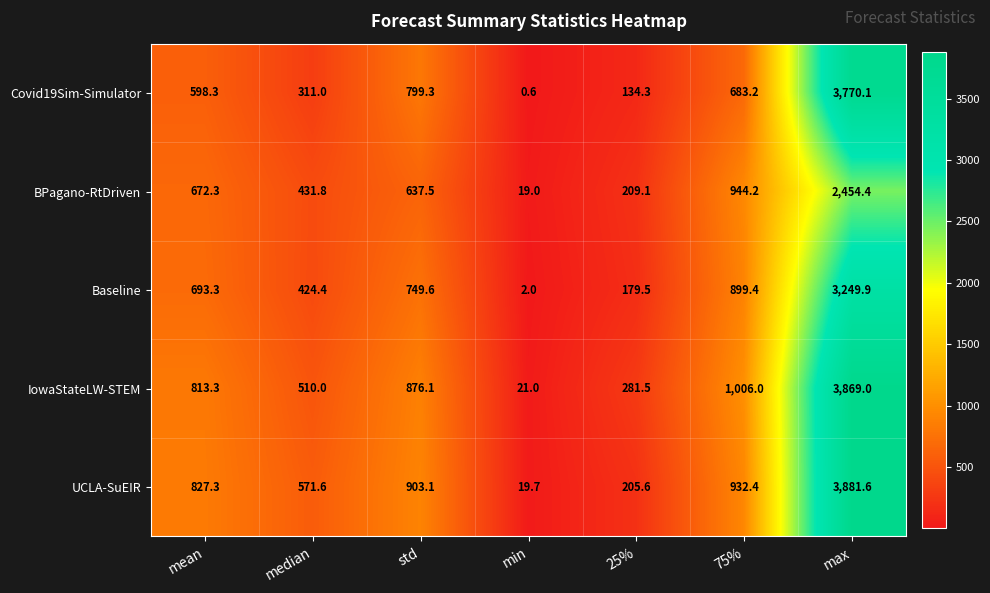

What is the minimum value shown in the chart?

0.6